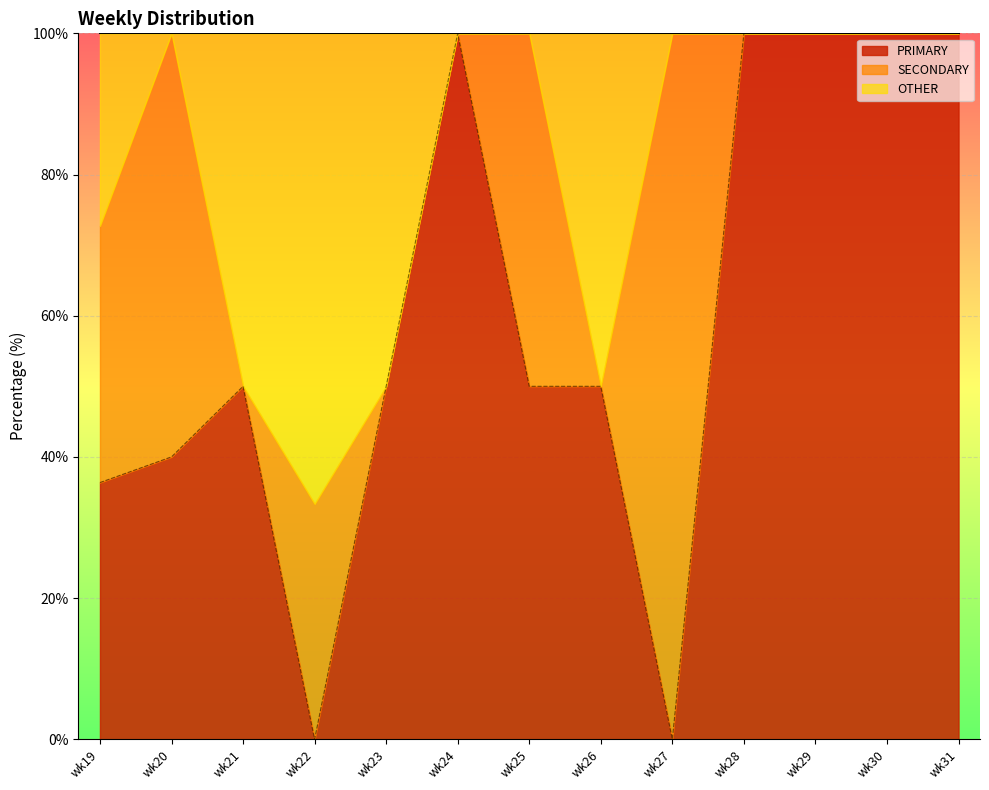

Which series changed the most between wk21 and wk23?

PRIMARY